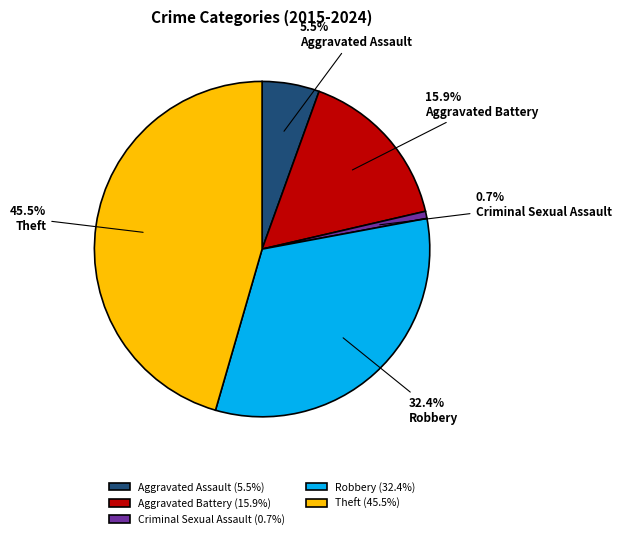

How much of the chart is everything except Robbery?

67.6%